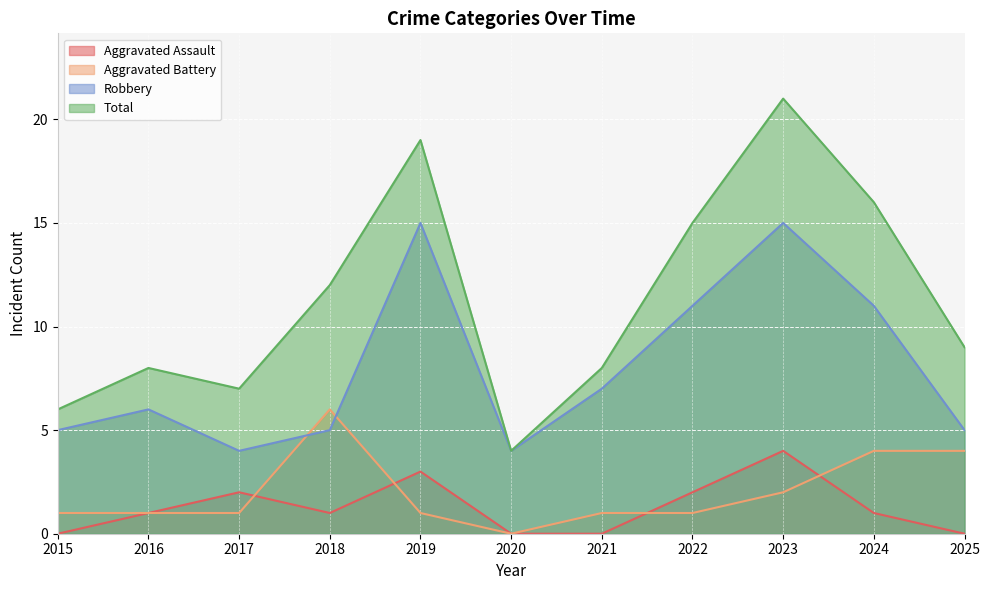

What value does the Total series have at 2017?

7